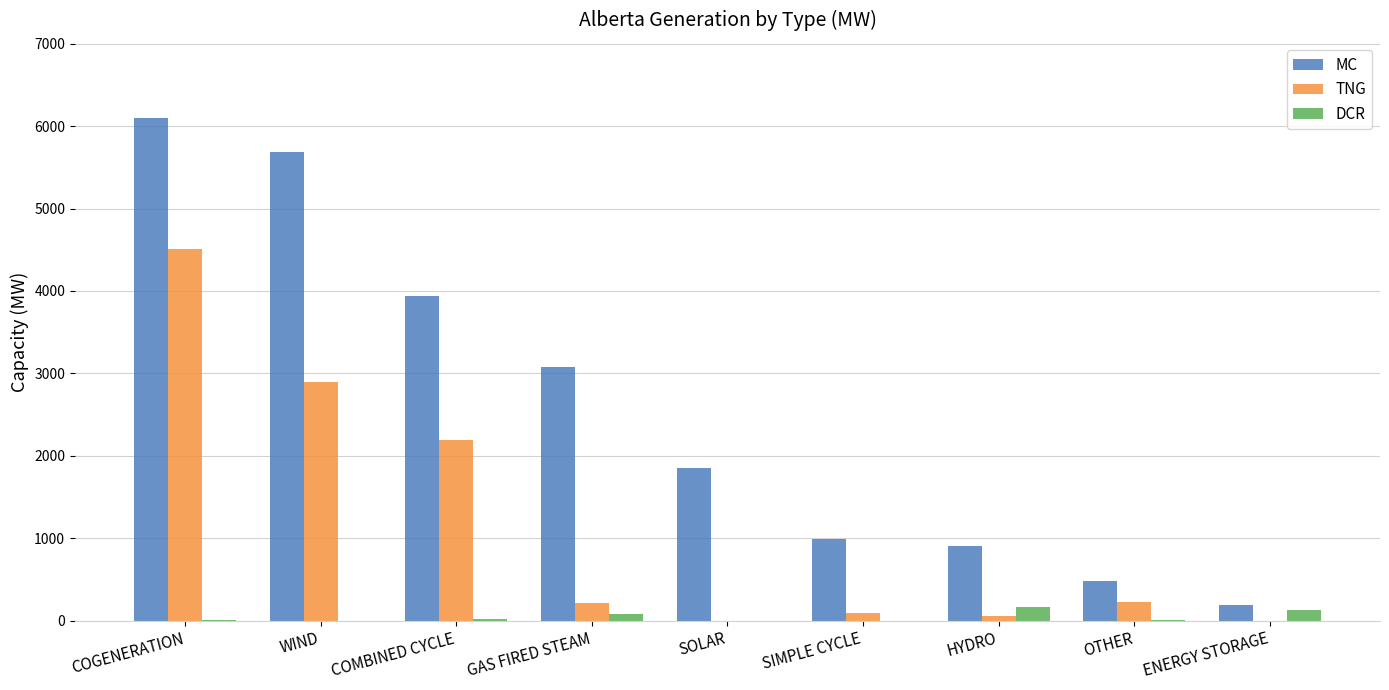

The value of TNG at COGENERATION is 4513. True or false?

True